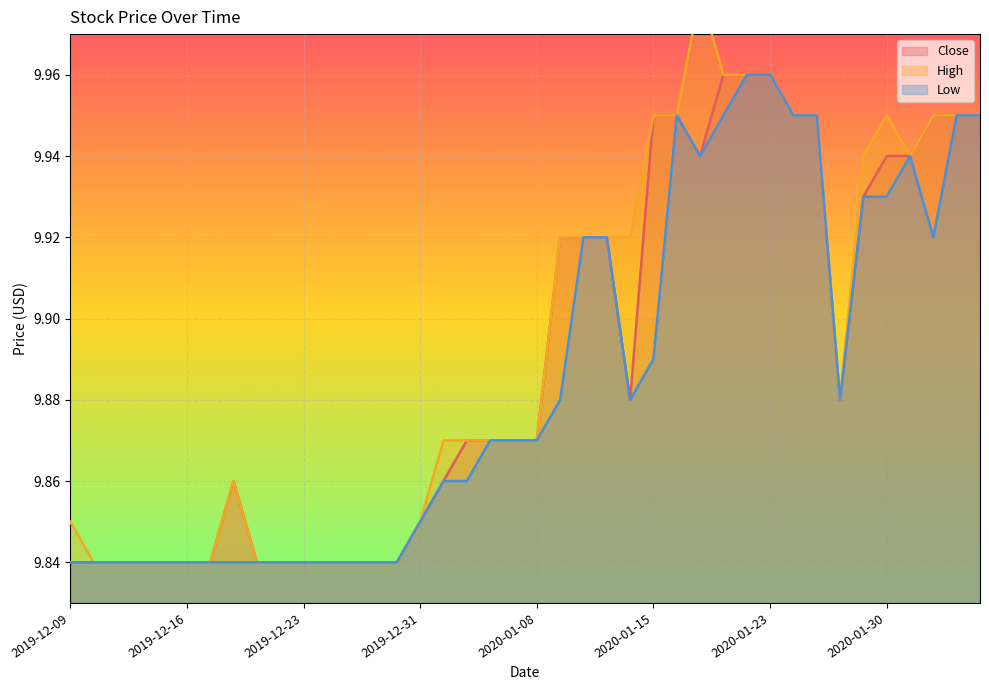

Is the value of Low at 2019-12-24 greater than the value of High at 2020-02-05?

No